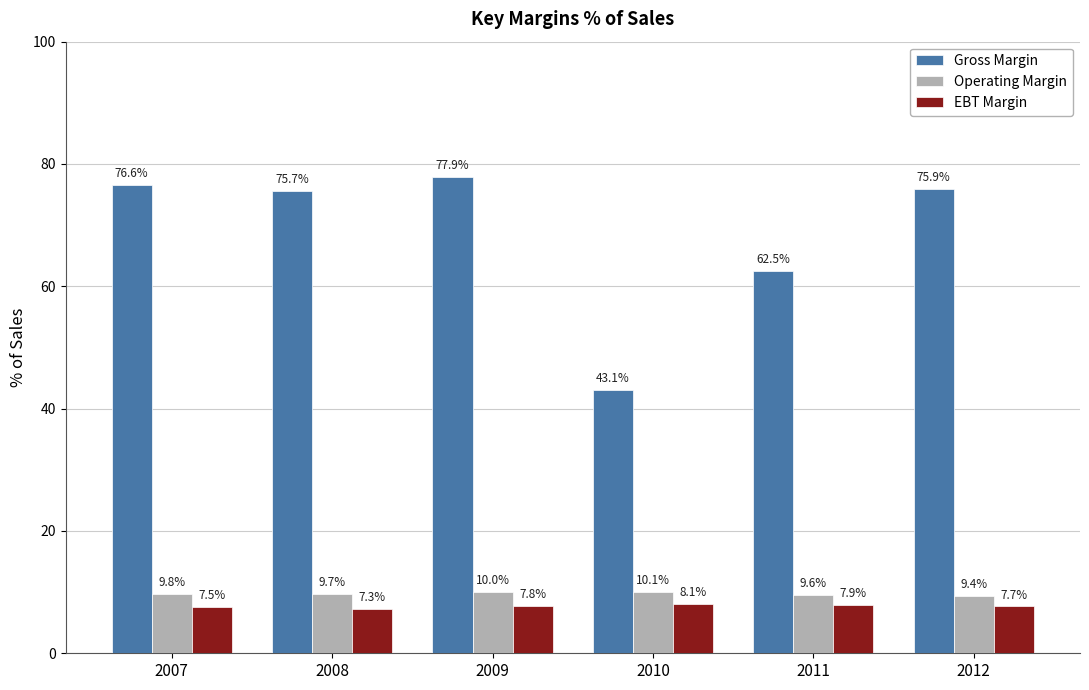

What is the maximum value shown in the chart?

77.9